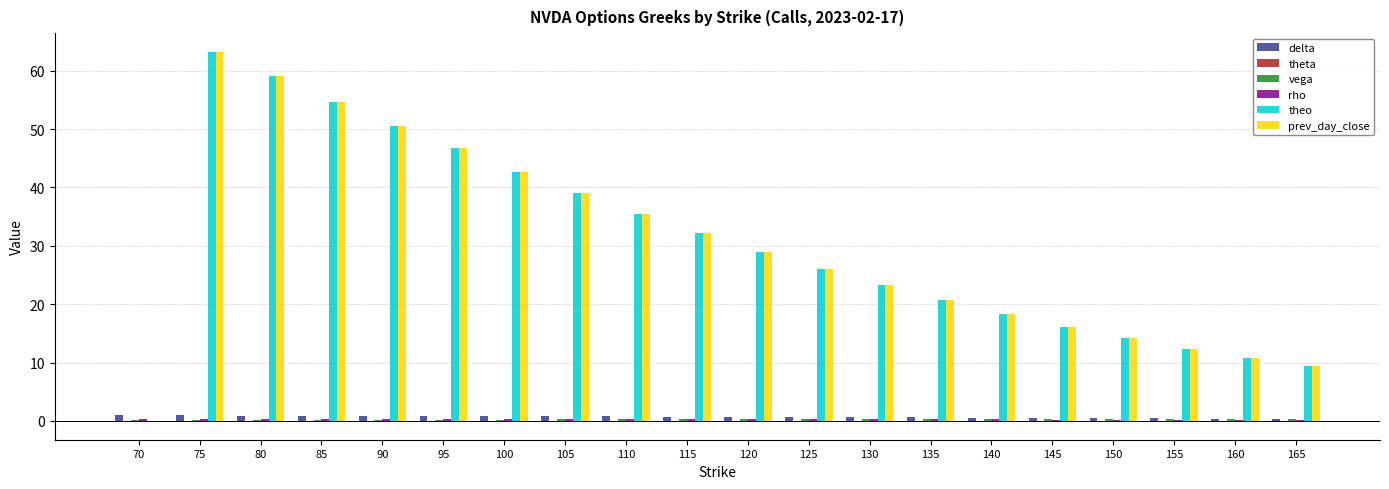

What is the average value of the prev_day_close series?

30.2